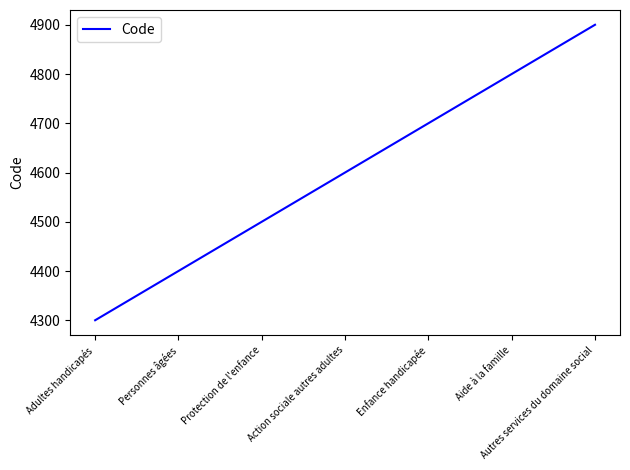

What is the sum of the values at Adultes handicapés and Aide à la famille?

9100